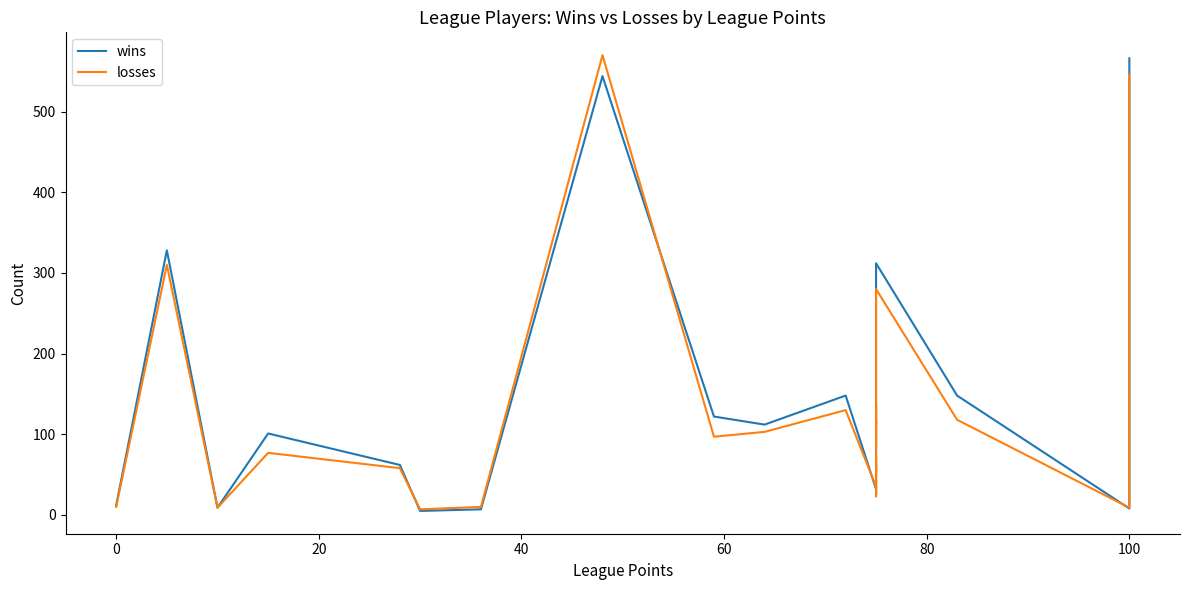

How many data points in losses are less than 84?

20